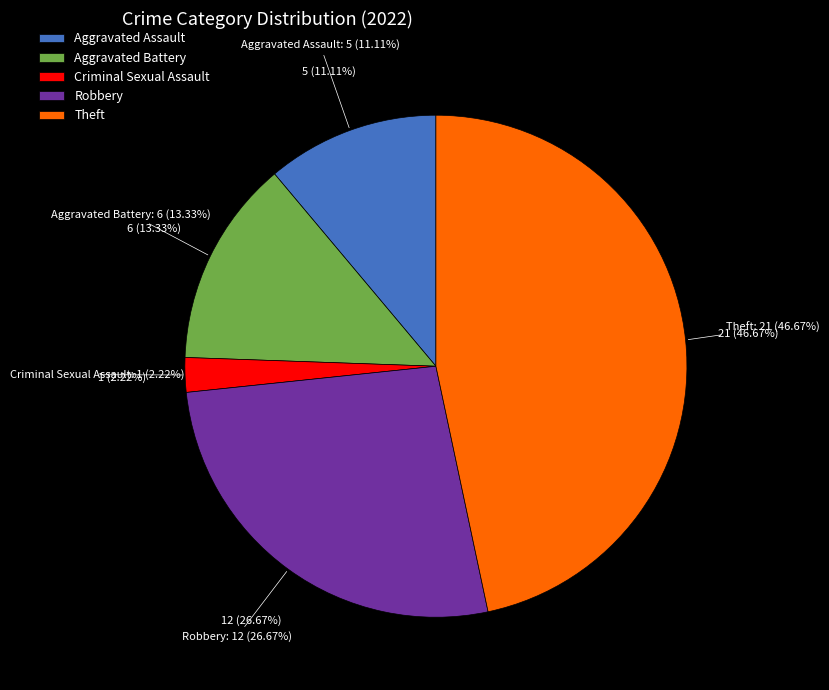

What is the largest slice in the pie chart?

Theft